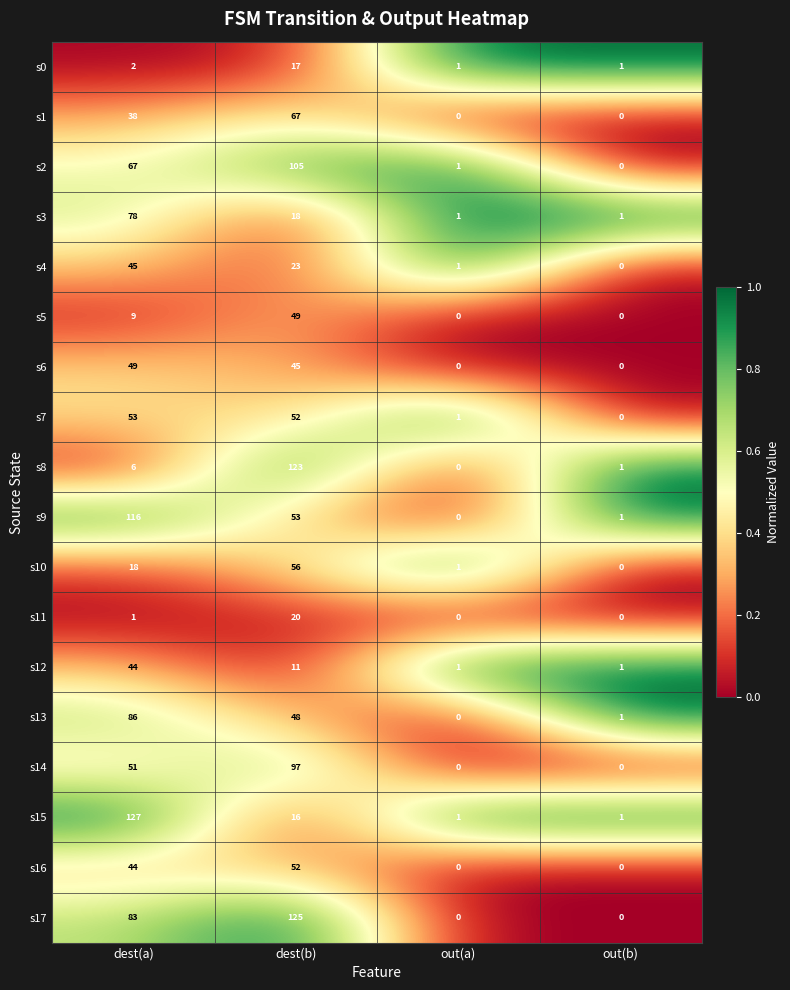

At which category is the sum across all series the highest?

dest(b)